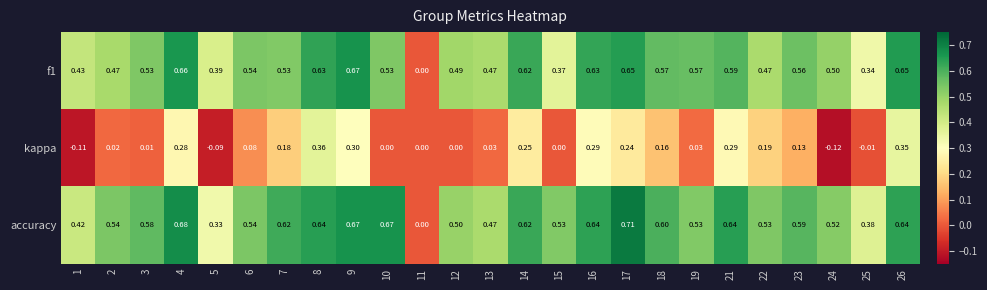

Which series changed the most between 2 and 4?

kappa